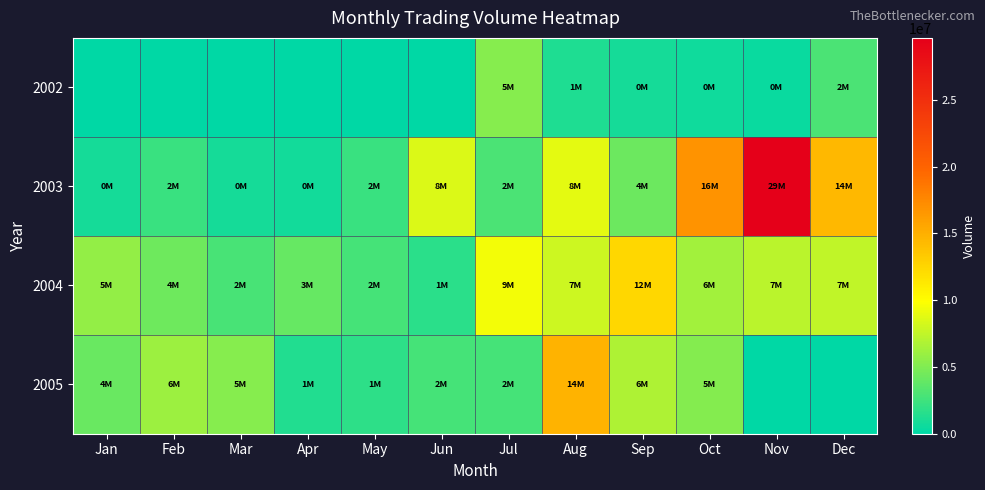

What is the total value across all series at Oct?

28966527